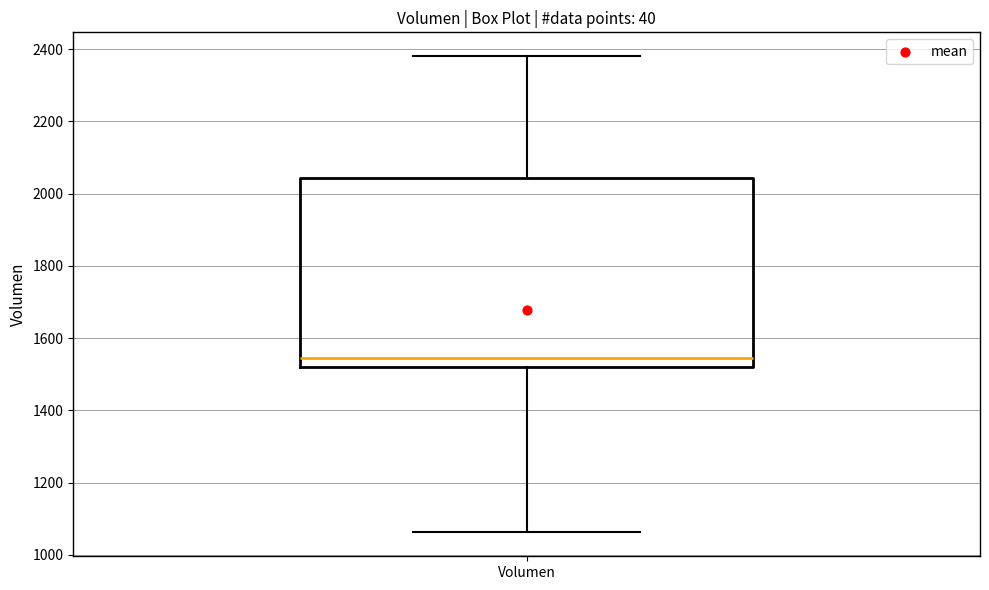

Transcribe this box plot: give where the median line is, the range the box spans, and where the two whiskers end, as read against the y-axis. The values are not printed on the chart, so give them approximately, as read against the axis.

median 1540, box 1520 to 2040, whiskers 1060 to 2380